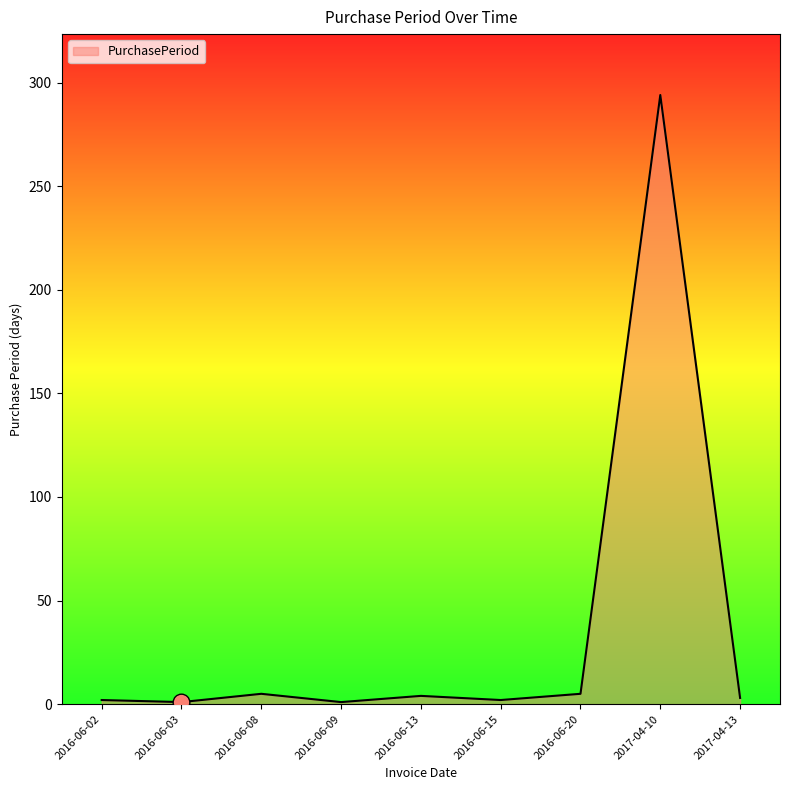

Which label corresponds to the largest value in the chart?

2017-04-10